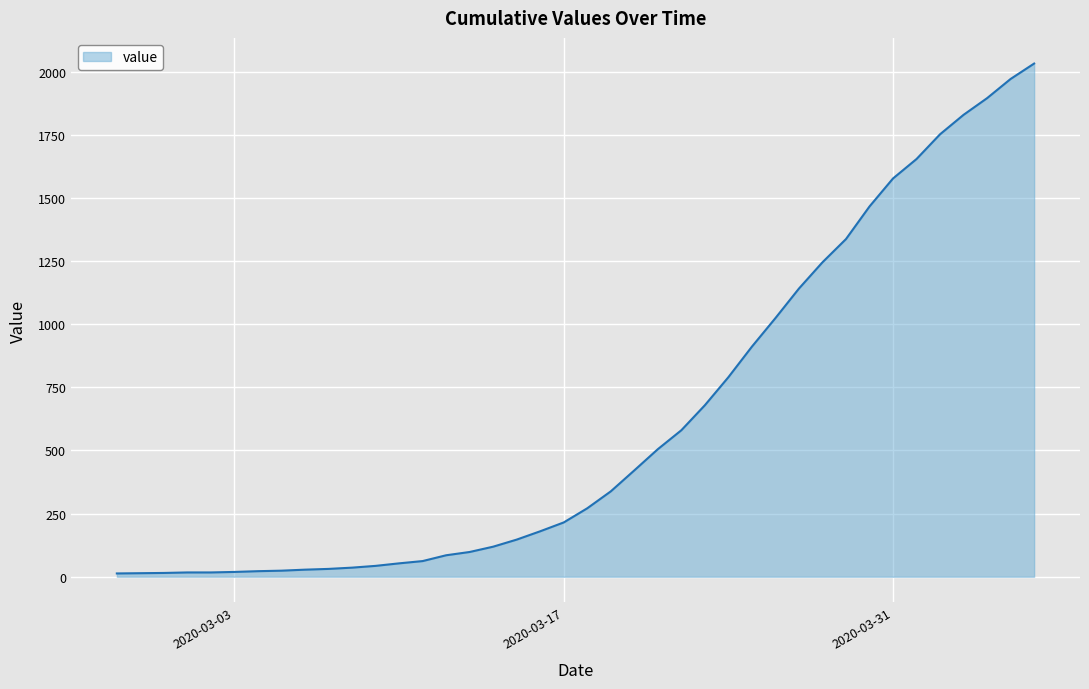

What is the sum of all values?

24656